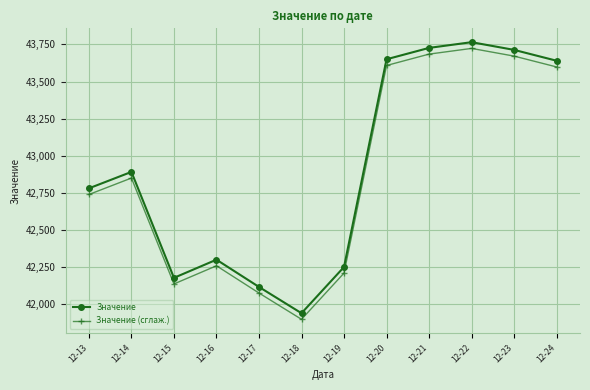

True or false: Значение and Значение (сглаж.) intersect in this chart.

False